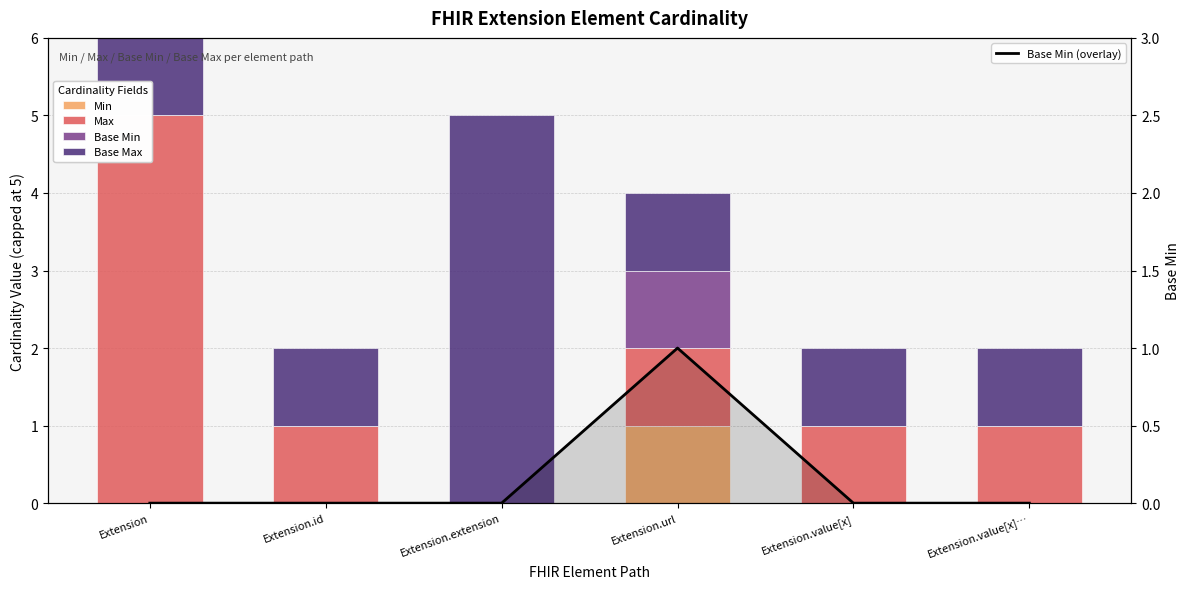

At which label does Max first exceed 1?

Extension